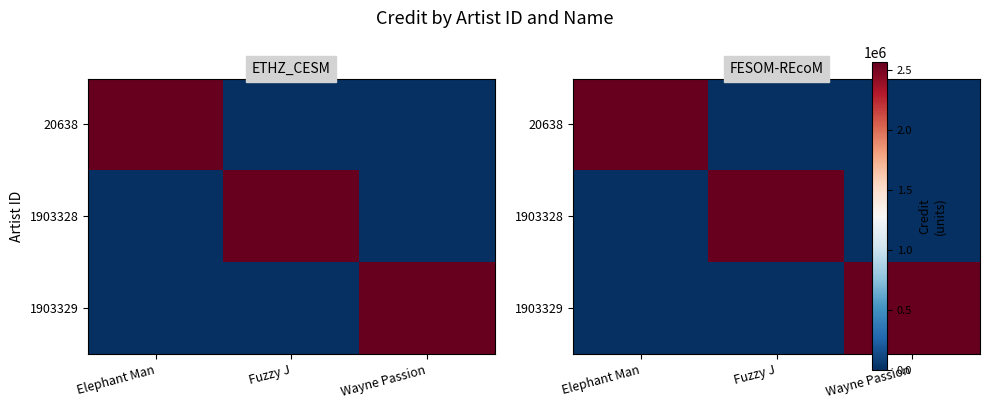

At which category is the sum across all series the highest?

Elephant Man